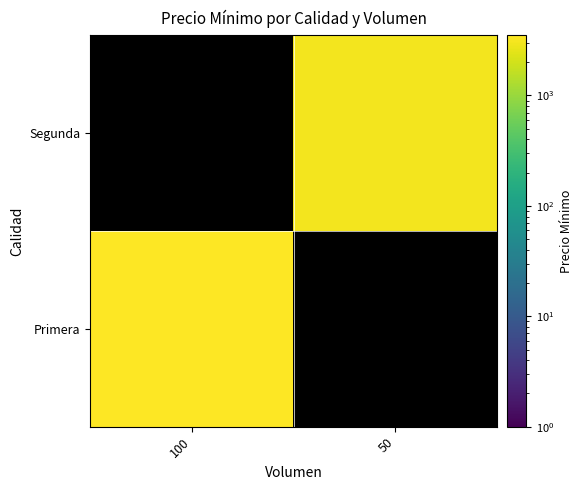

List the series in order of their peak value, highest first.

Primera, Segunda